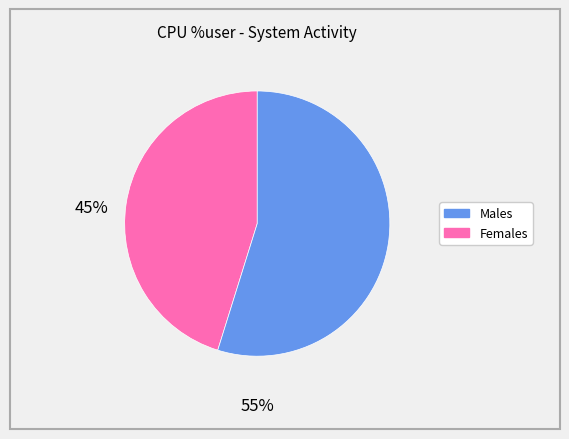

Does any single category account for the majority?

Yes